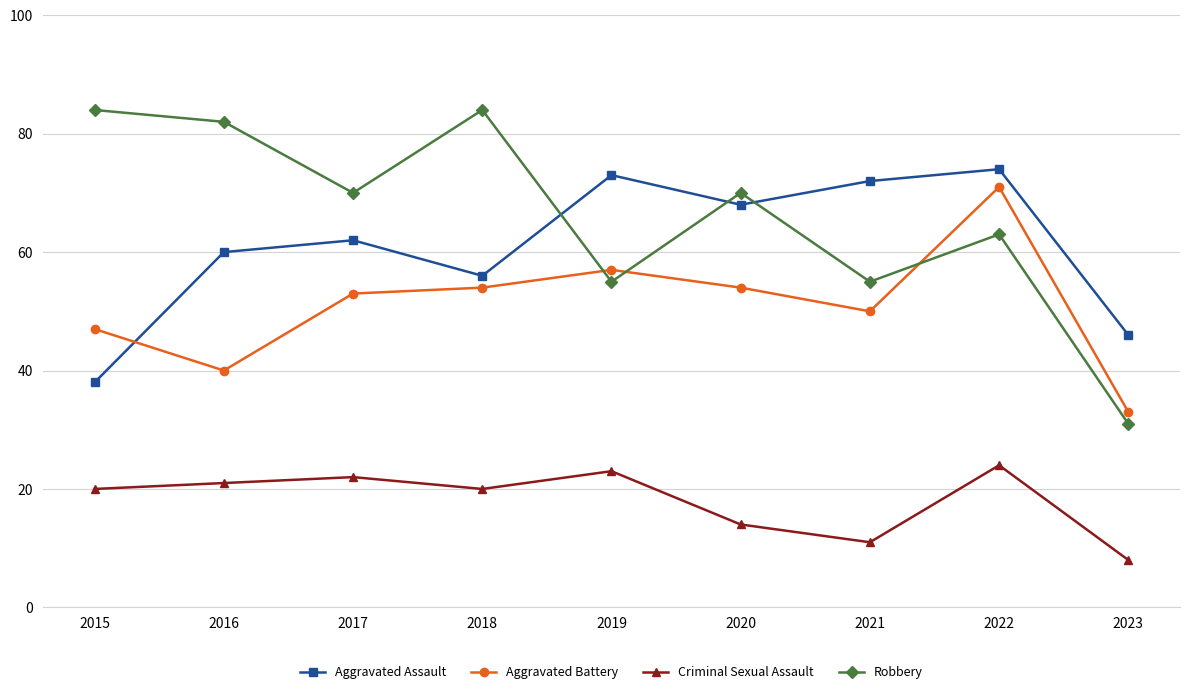

What is the average value of the Robbery series?

66